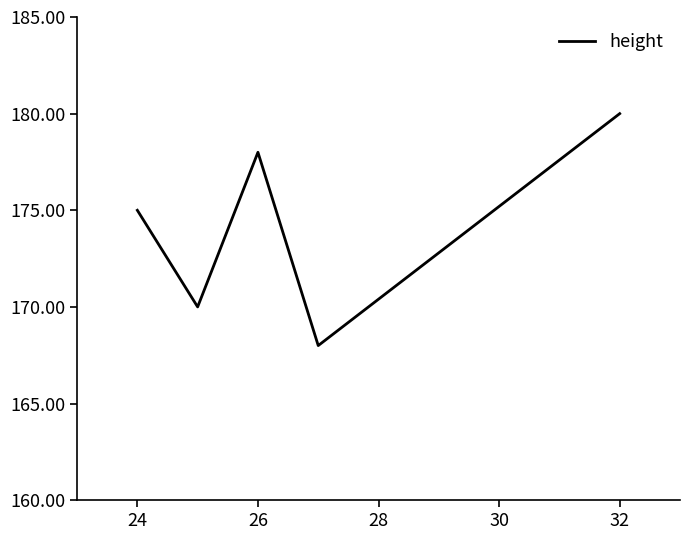

What is the difference between the second highest and second lowest values?

8